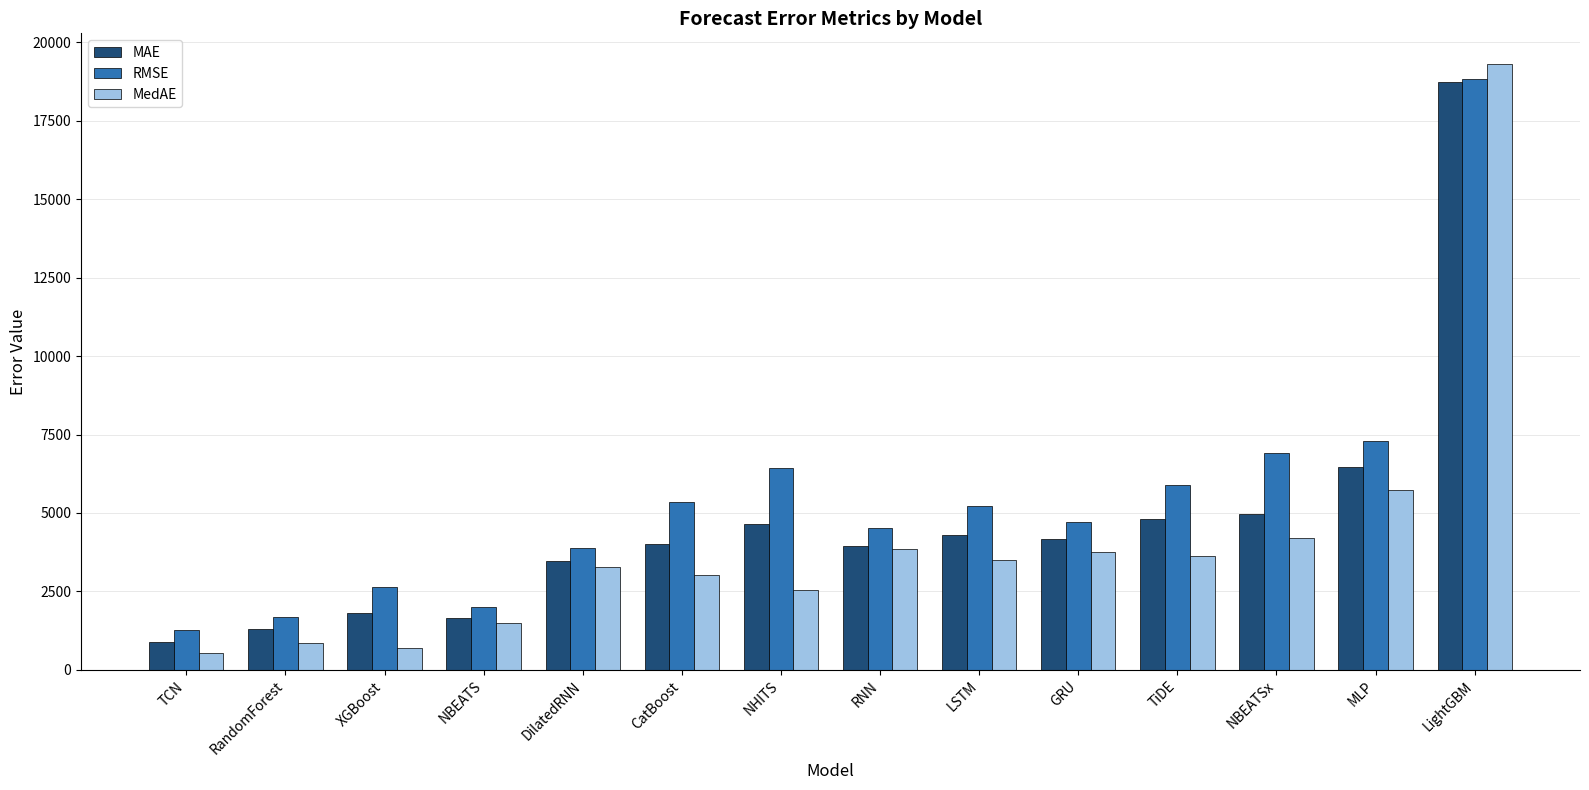

Rank the series at NHITS from lowest to highest value.

MedAE, MAE, RMSE